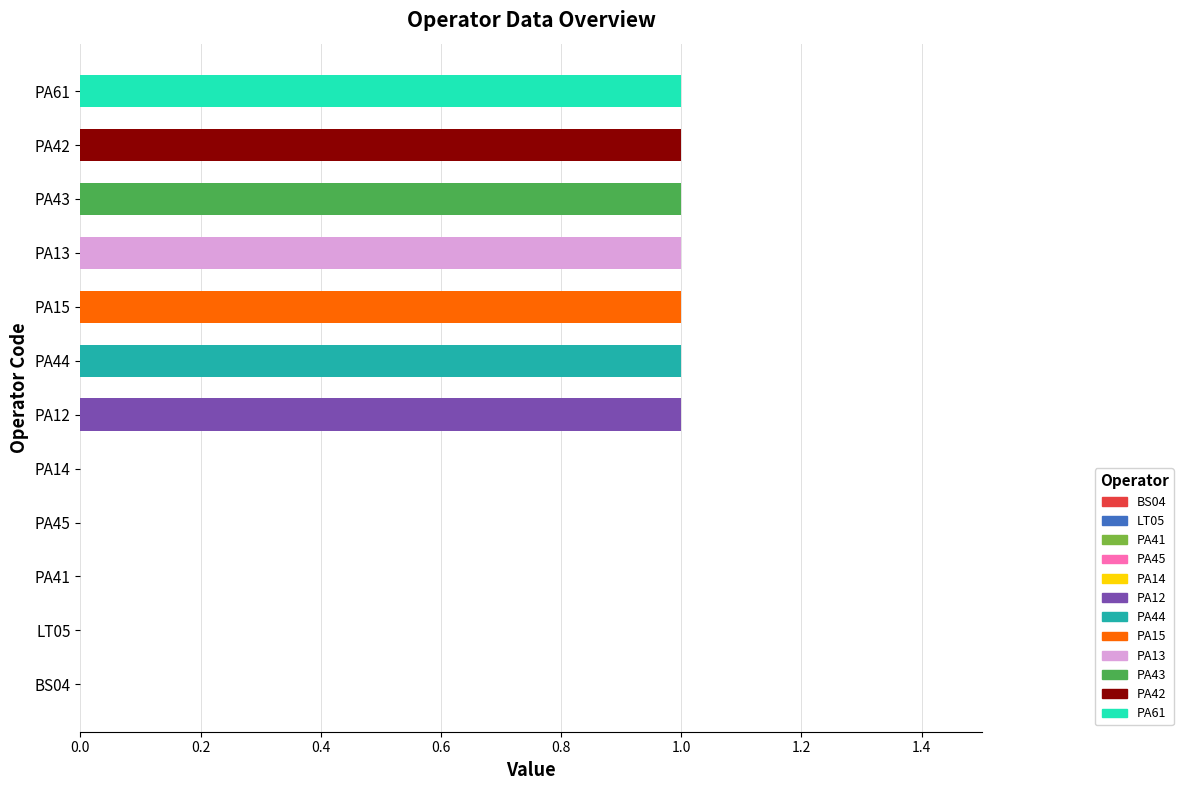

Is it true that the value at PA43 is 0?

False